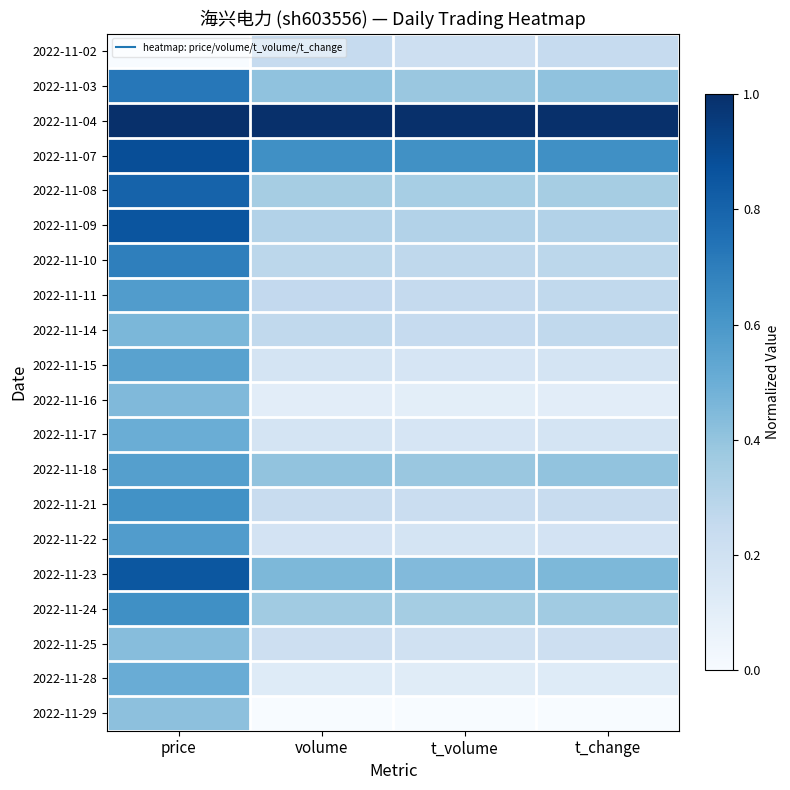

Which has a higher value, t_change or t_volume?

t_change